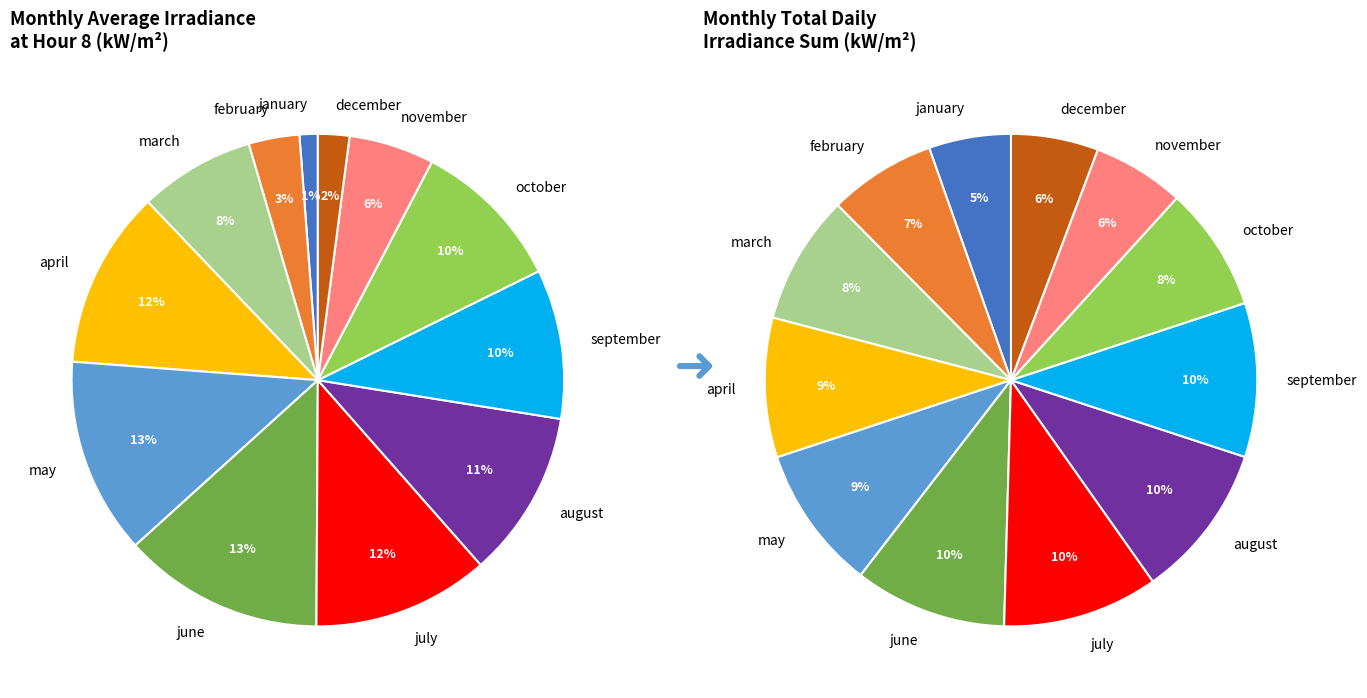

Does any single category account for the majority?

No